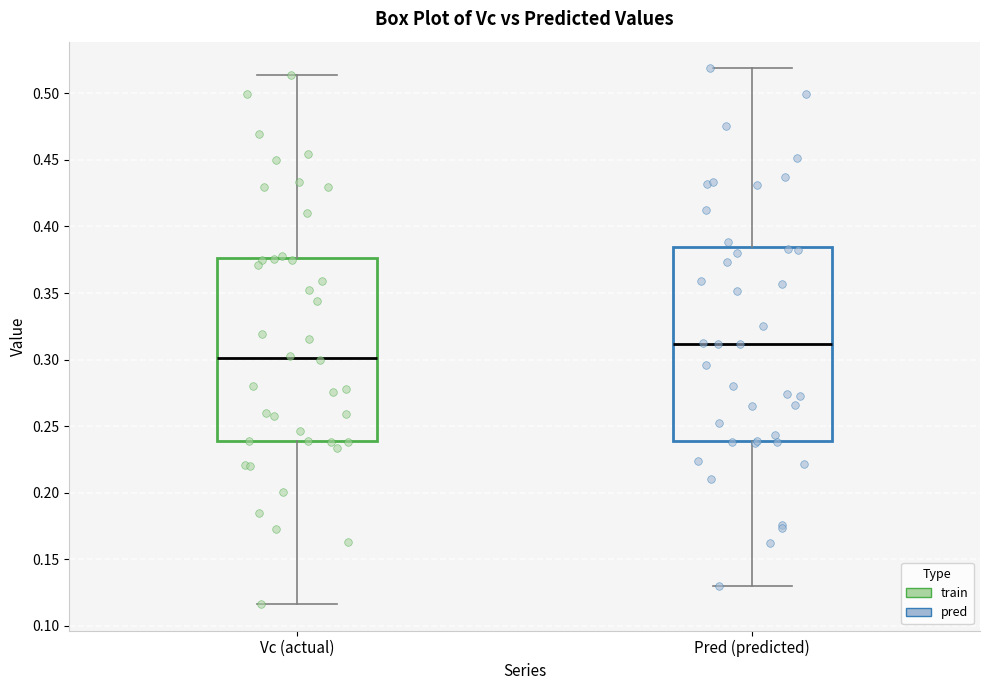

Reading left to right, transcribe this box plot: for each box, give where its median line is, the range the box spans, and where its two whiskers end, as read against the y-axis. The values are not printed on the chart, so give them approximately, as read against the axis.

Vc (actual): median 0.300, box 0.240 to 0.375, whiskers 0.115 to 0.515
Pred (predicted): median 0.310, box 0.240 to 0.385, whiskers 0.130 to 0.520